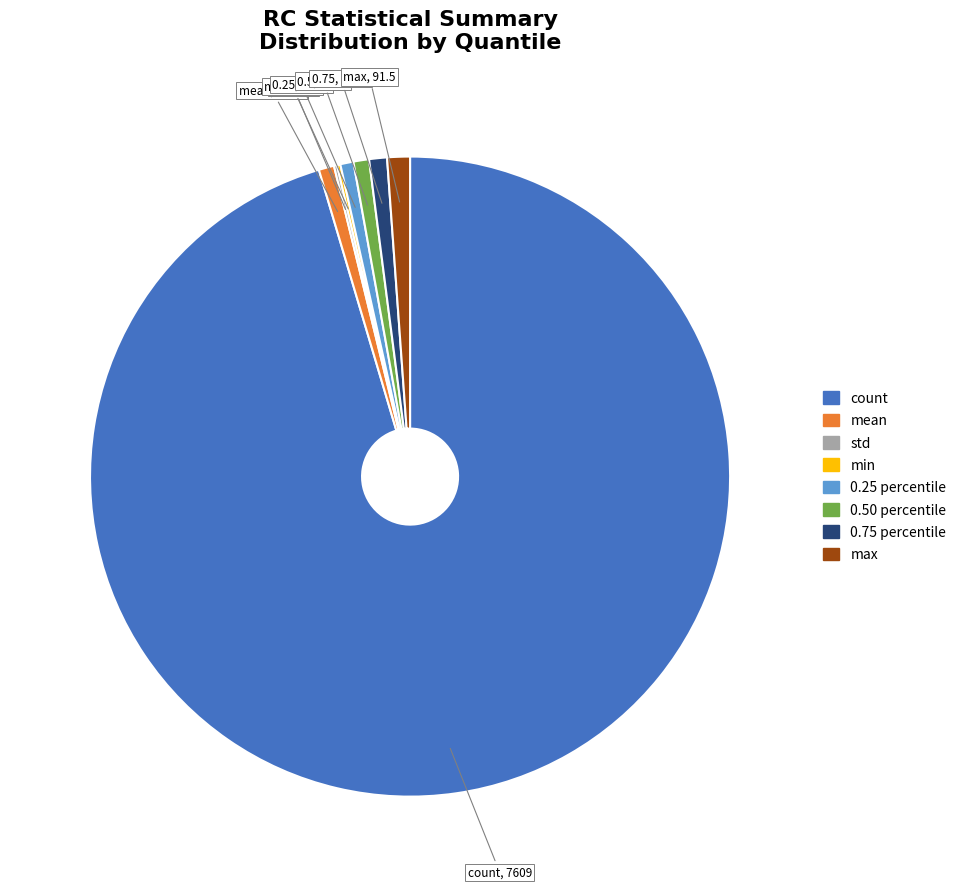

True or false: max accounts for 1% of the total.

True